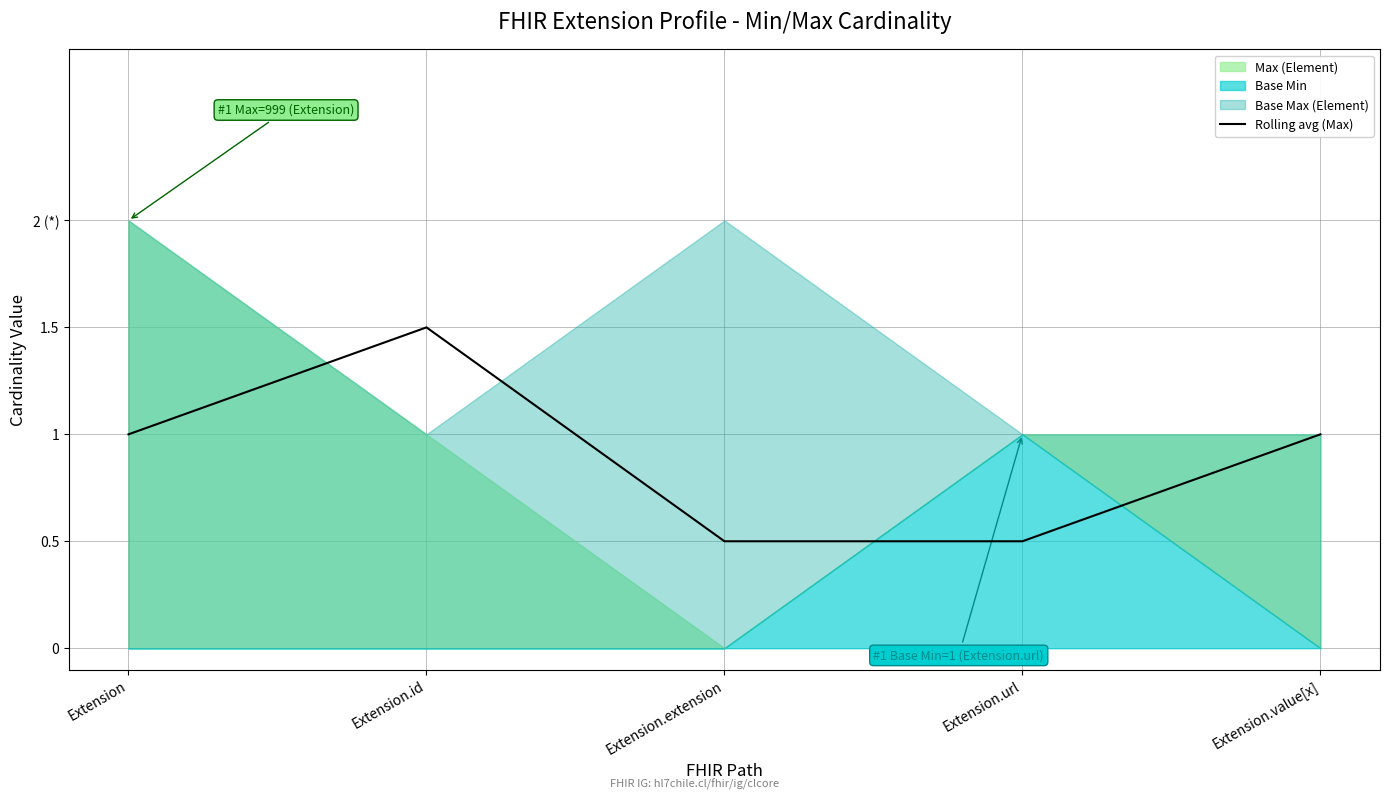

Reading left to right, transcribe all the data shown in this chart.

1.0	1.5	0.5	0.5	1.0